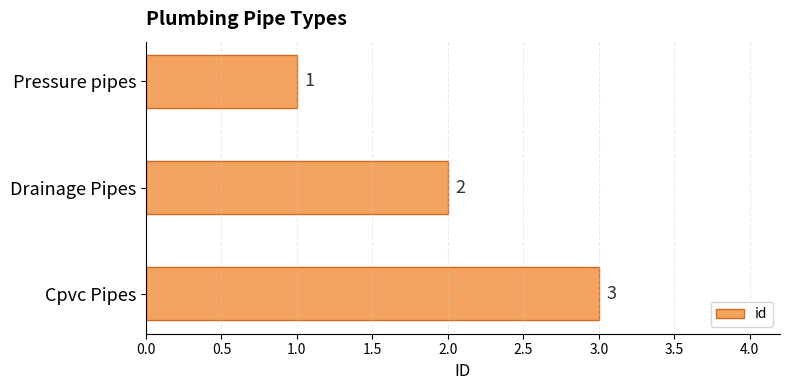

How many values are below 2?

1